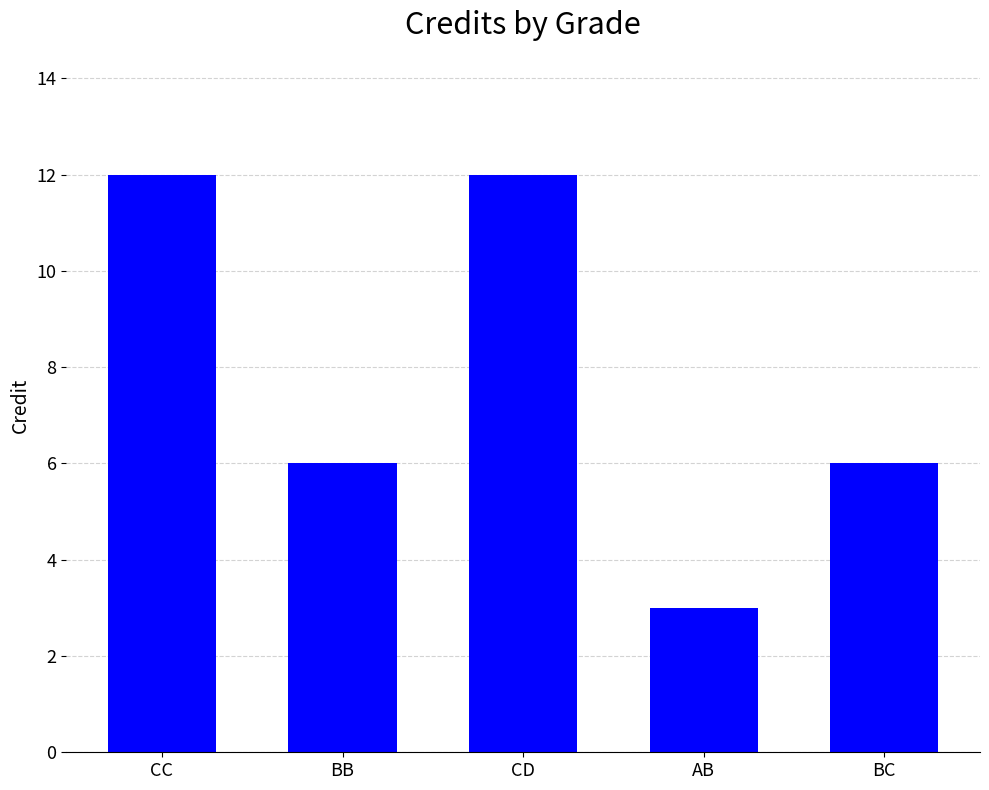

What is the value of the 2nd bar from the left?

6